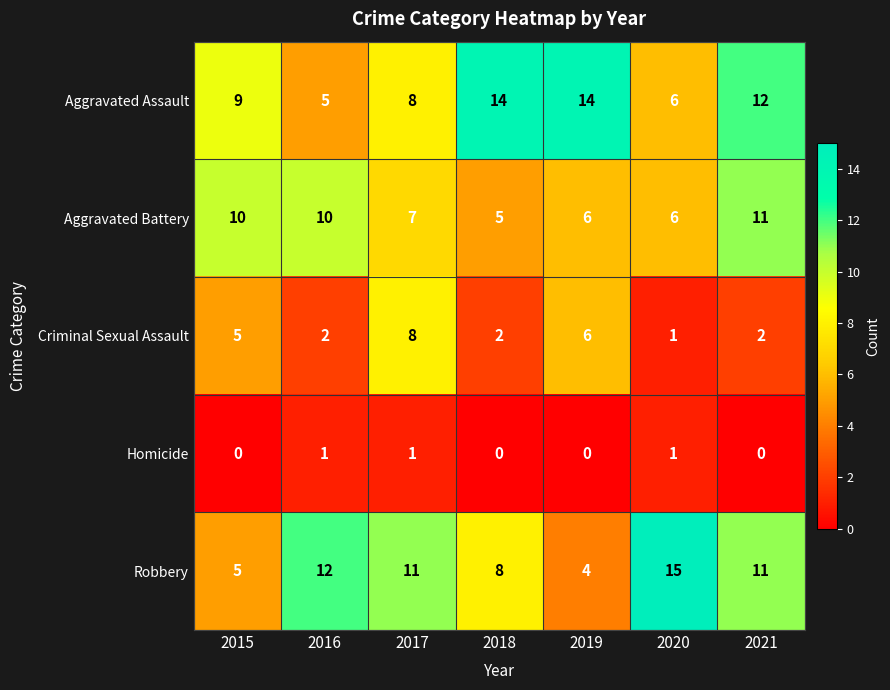

What is the sum of all Aggravated Battery values?

55